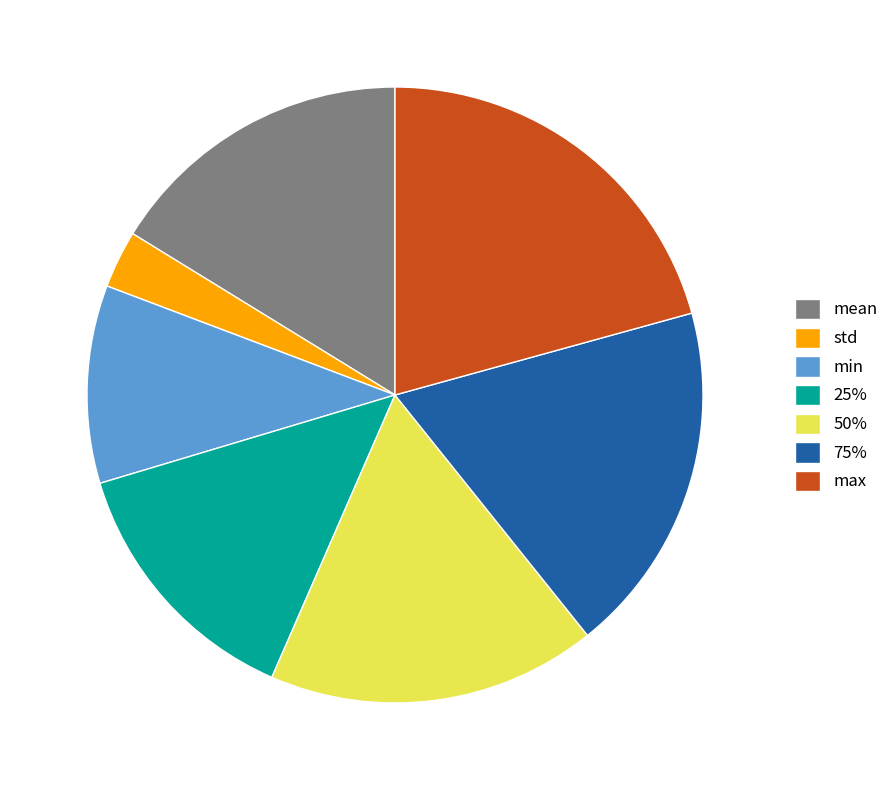

Rank the categories by value from lowest to highest.

std, min, 25%, mean, 50%, 75%, max